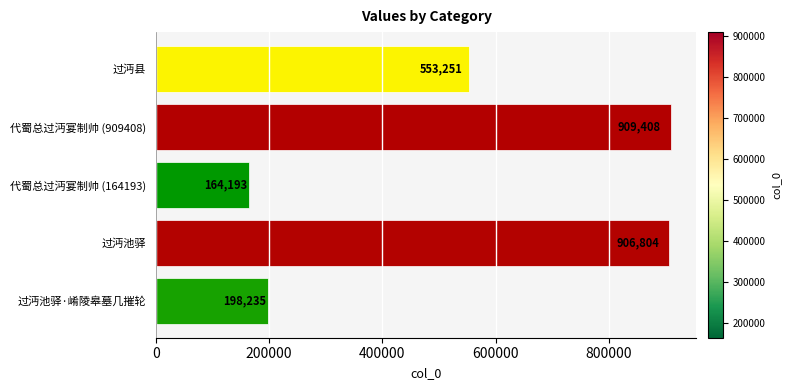

The value at 代蜀总过沔宴制帅 (909408) is 414686. True or false?

False